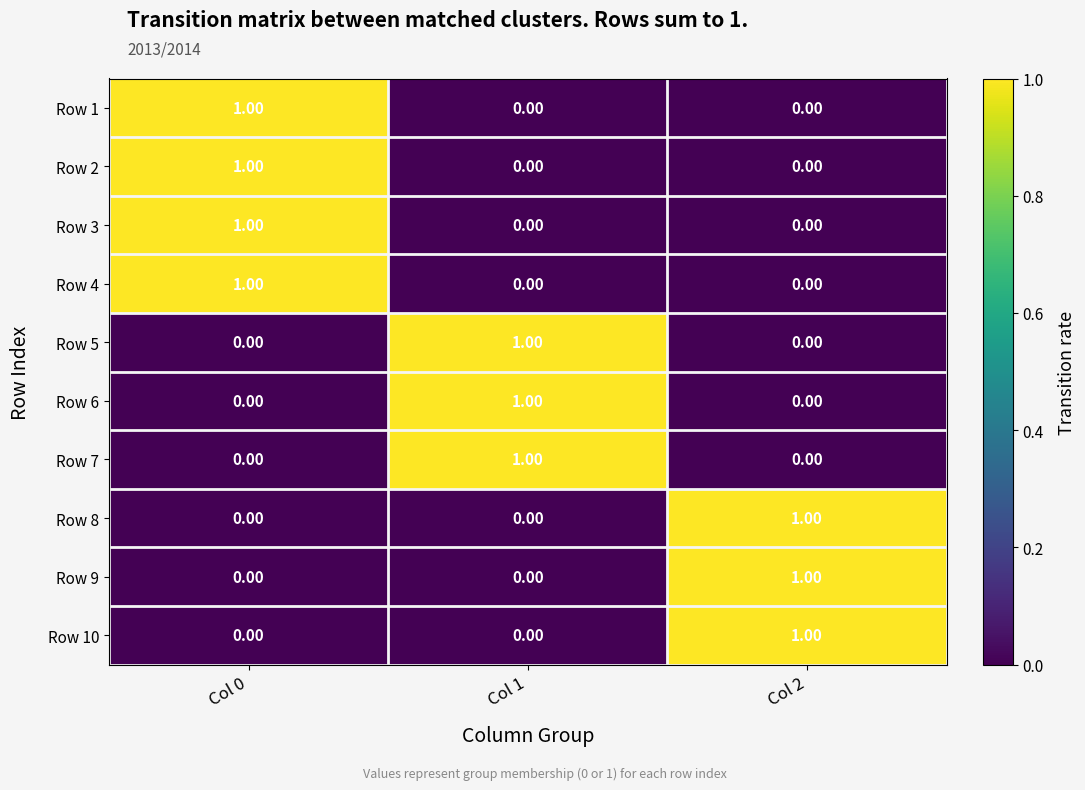

What is the total value across all series at Col 1?

3